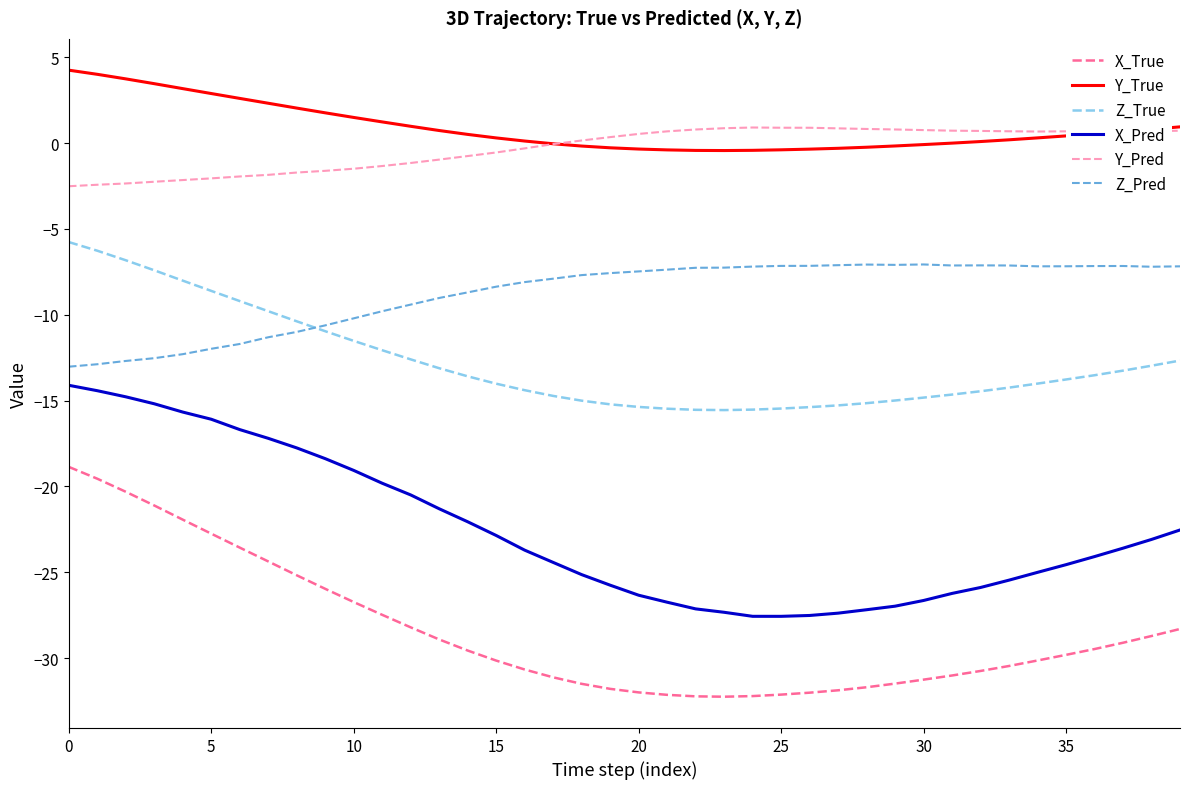

True or false: X_Pred and Y_Pred intersect in this chart.

False